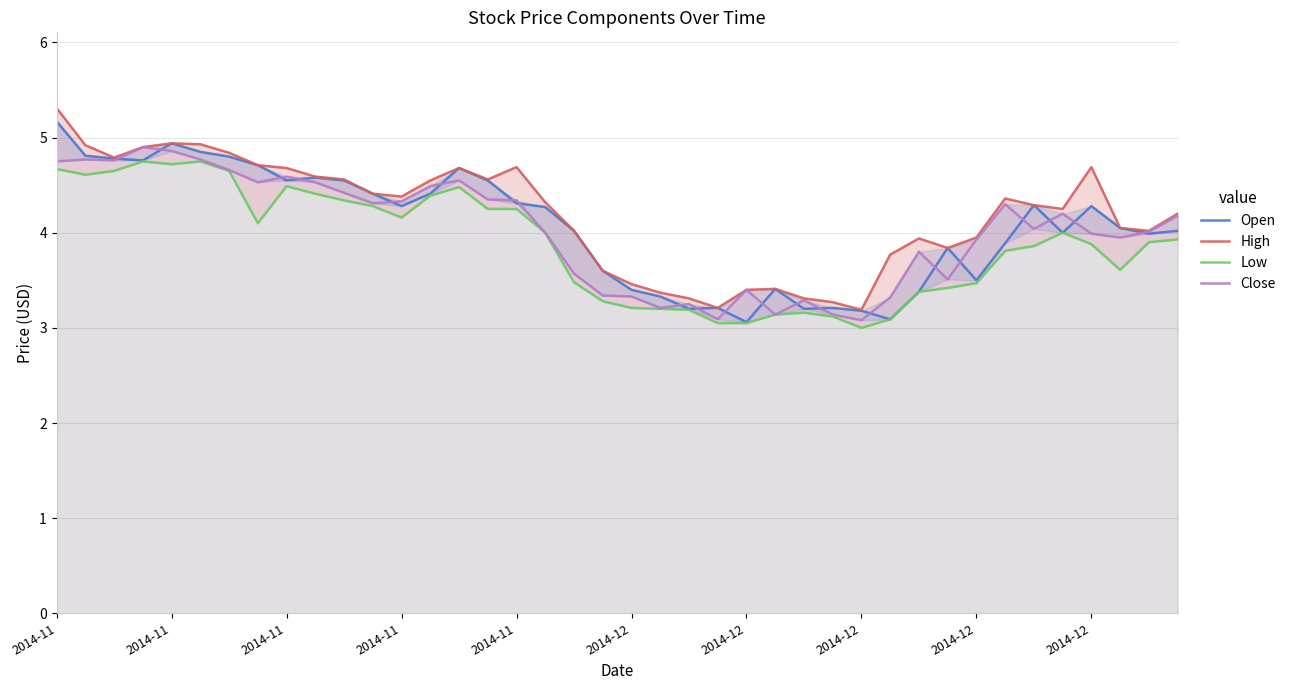

Read the Low value at 27.

3.1